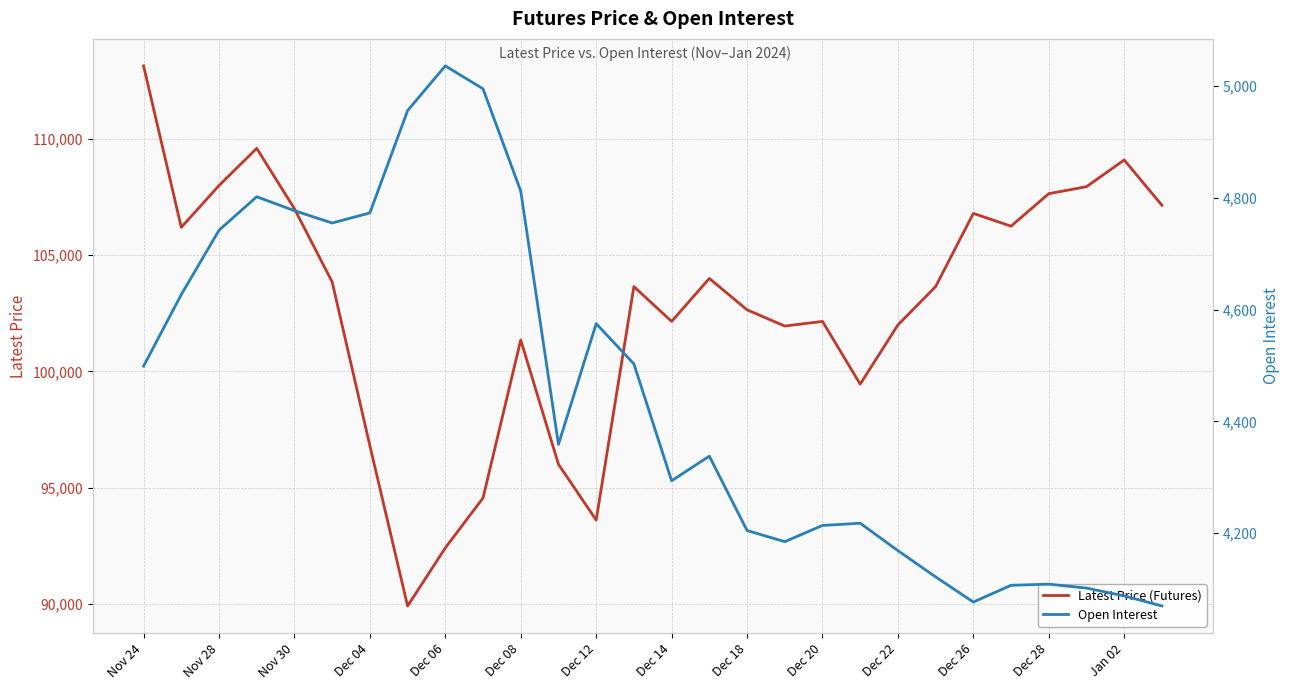

In Latest Price (Futures), how many points are higher than both neighbors (excluding endpoints)?

7